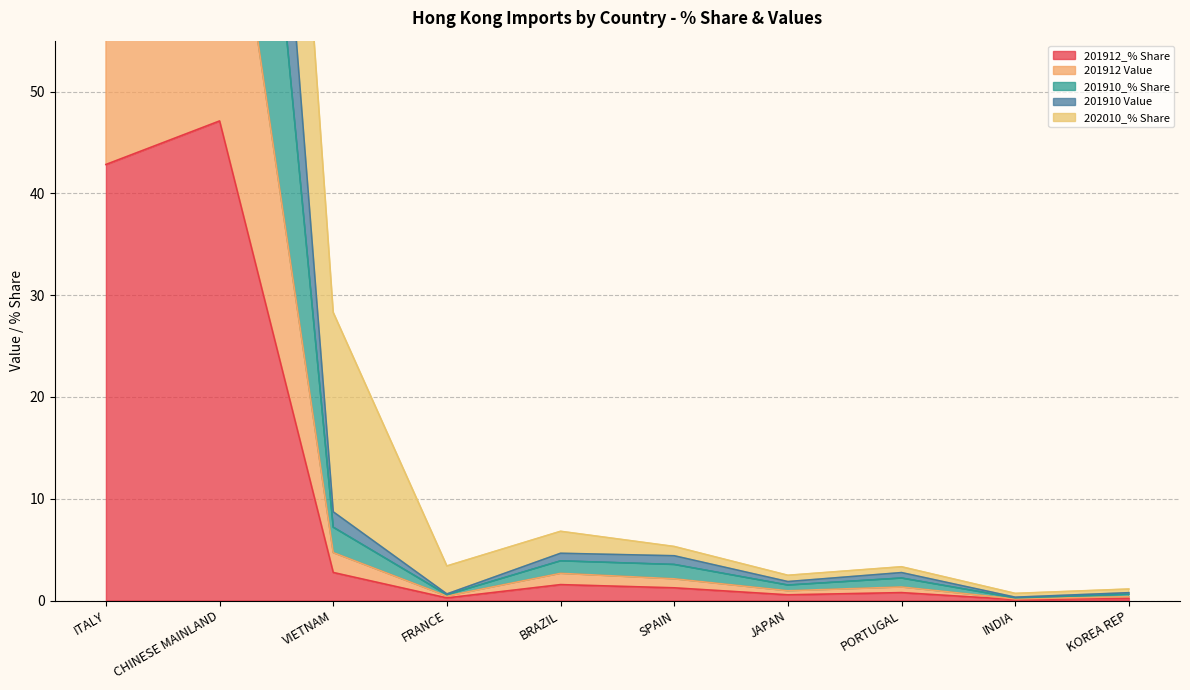

At which label does 201910_% Share first exceed 4?

ITALY